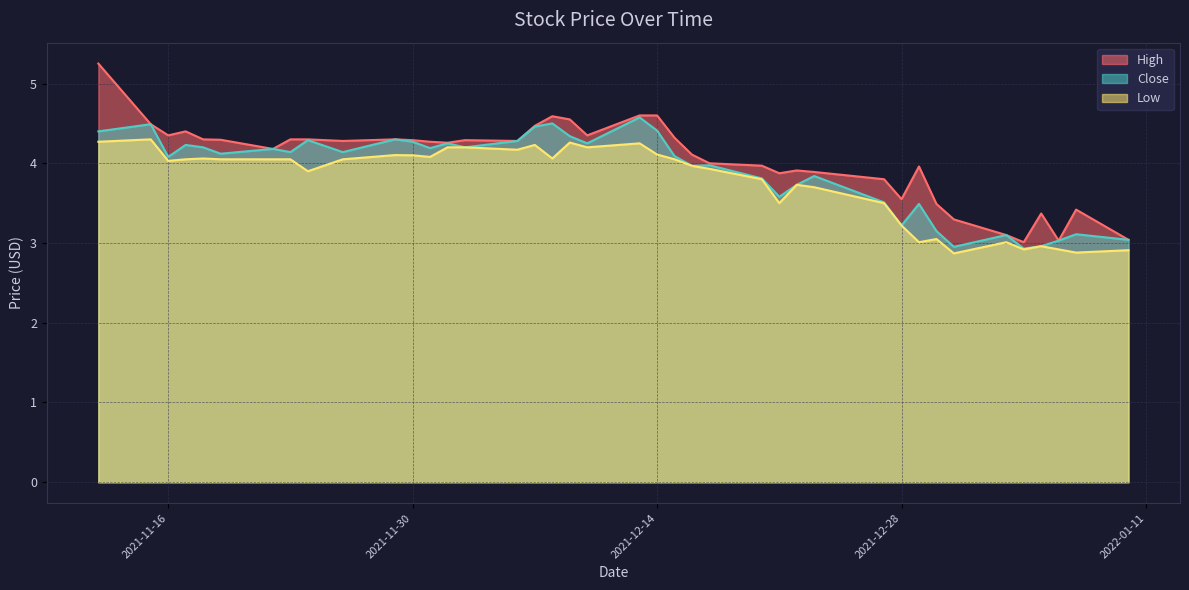

Which series has the largest range (max minus min)?

High